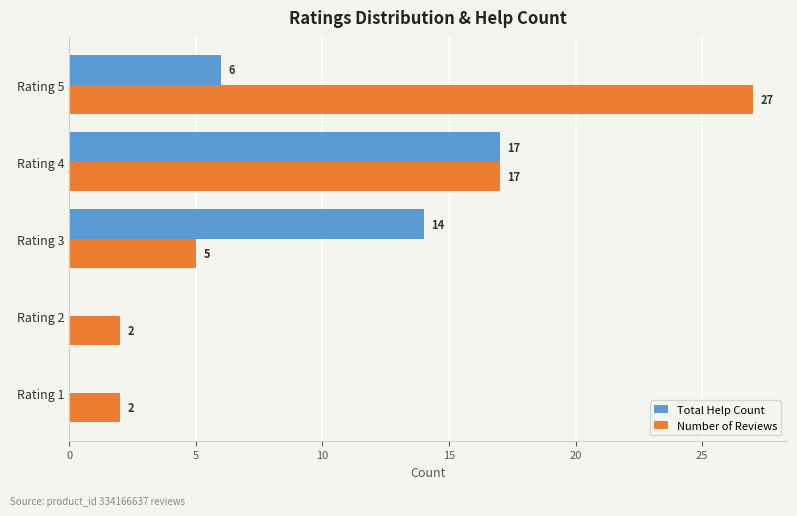

Which series changed the most between Rating 1 and Rating 3?

Total Help Count